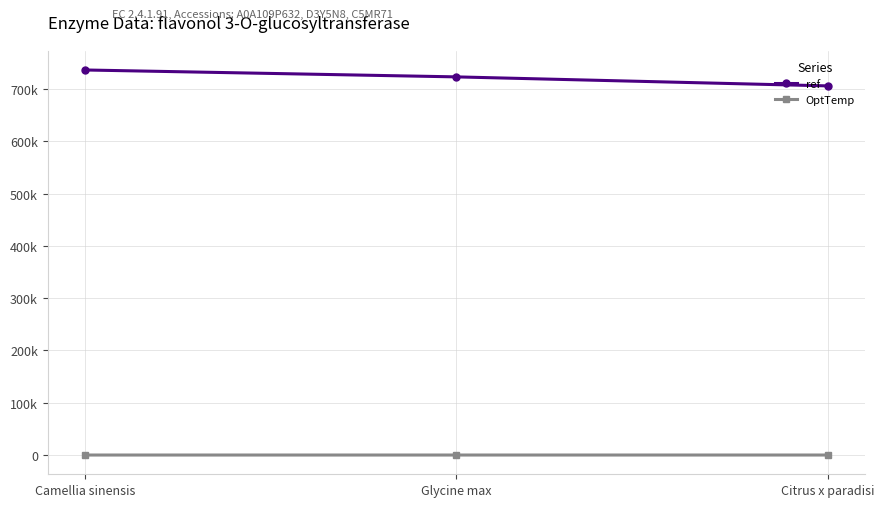

True or false: ref has a value of 736573 at Camellia sinensis.

True